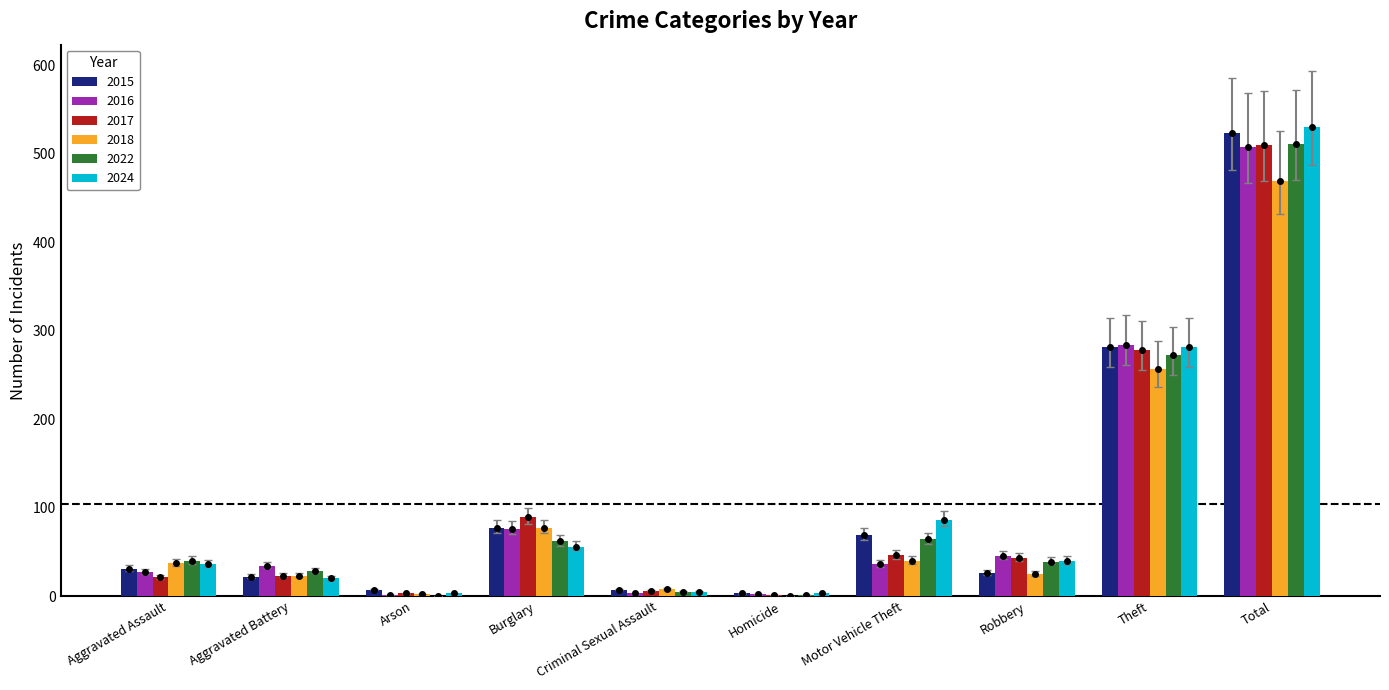

Where does the 2017 series first go above 43?

Burglary